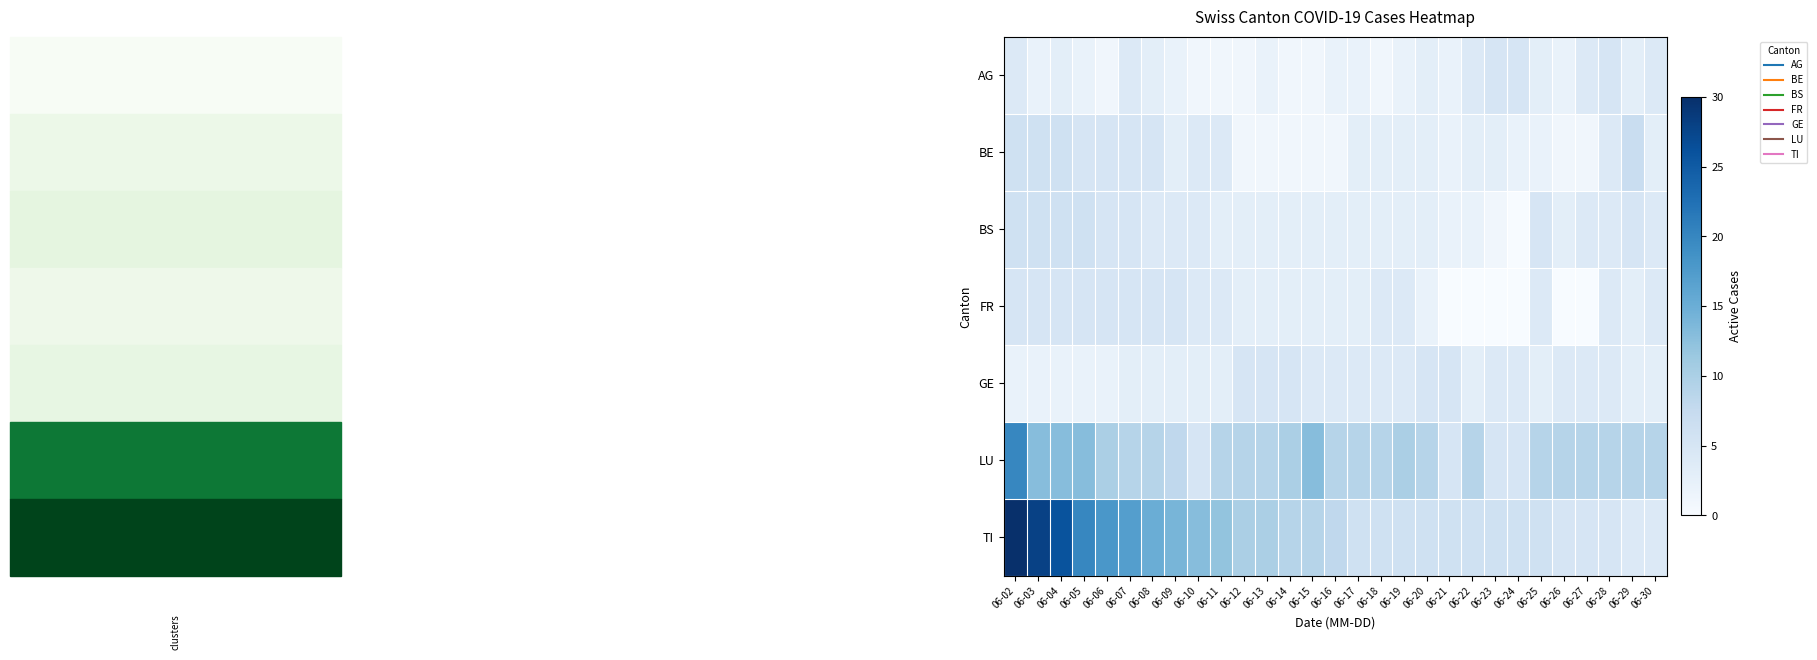

What is the greatest value displayed?

30